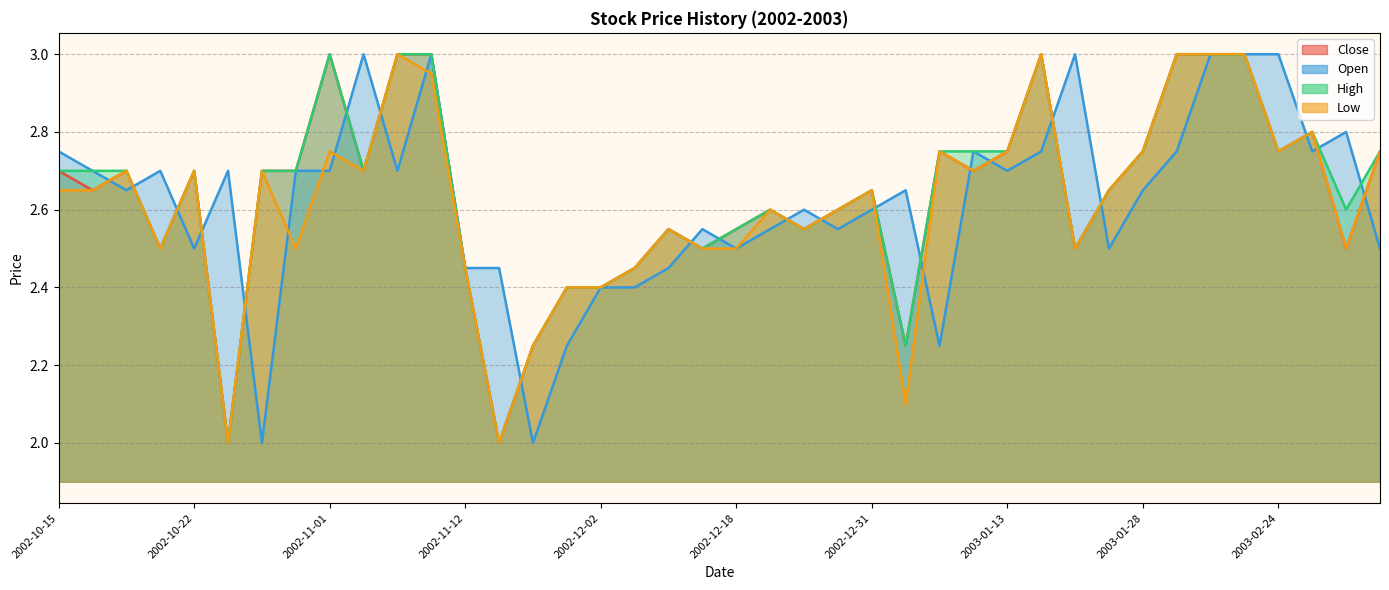

What is the spread (max minus min) of values at 2003-01-24?

0.5